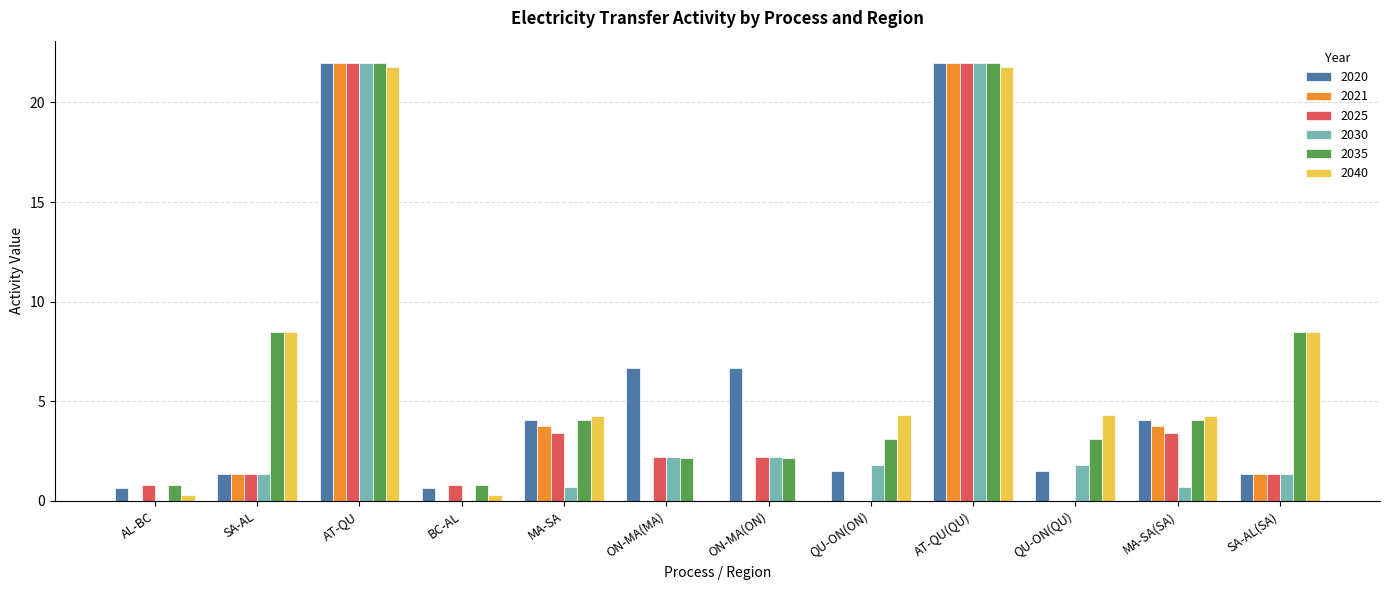

The value of 2040 at MA-SA is 4.3. True or false?

True